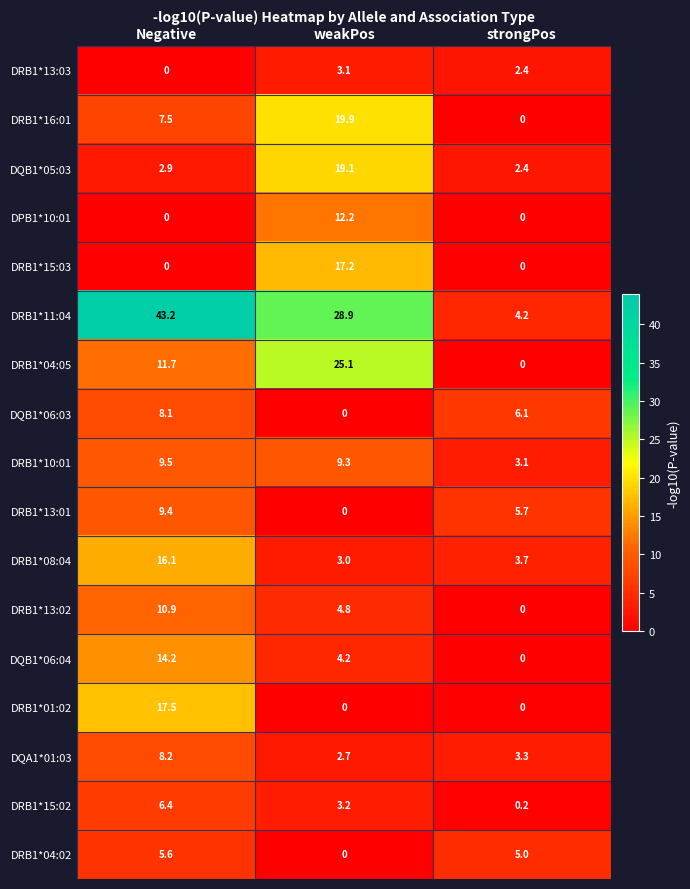

What is the sum of all DRB1*15:02 values?

9.8